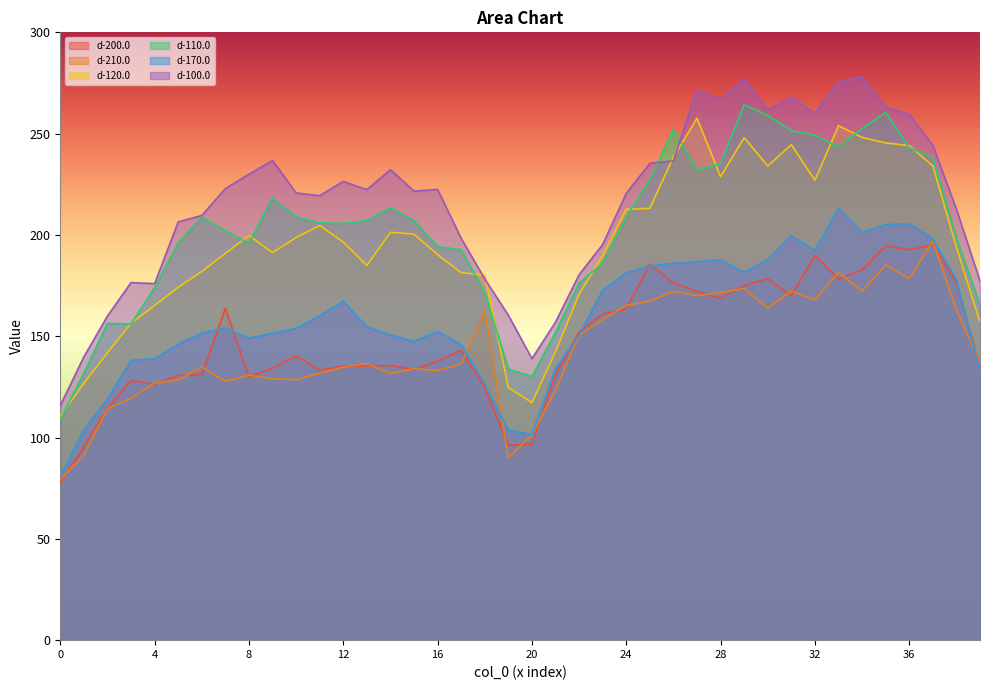

Which series has the largest total across all categories?

d-100.0